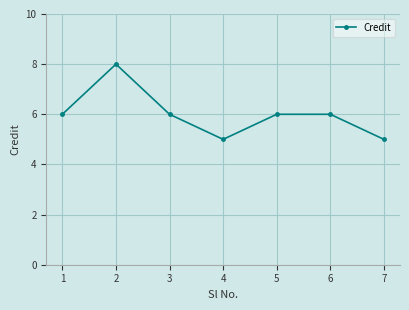

True or false: the data shows 5 at 4.

True